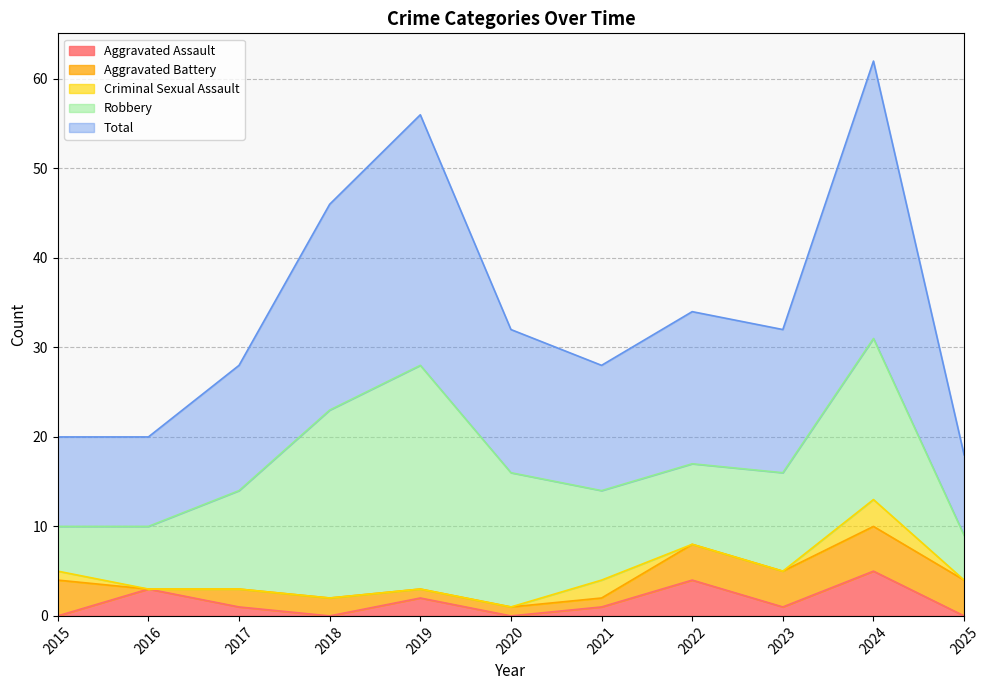

What value does the Total series have at 2017, to the nearest 10?

10